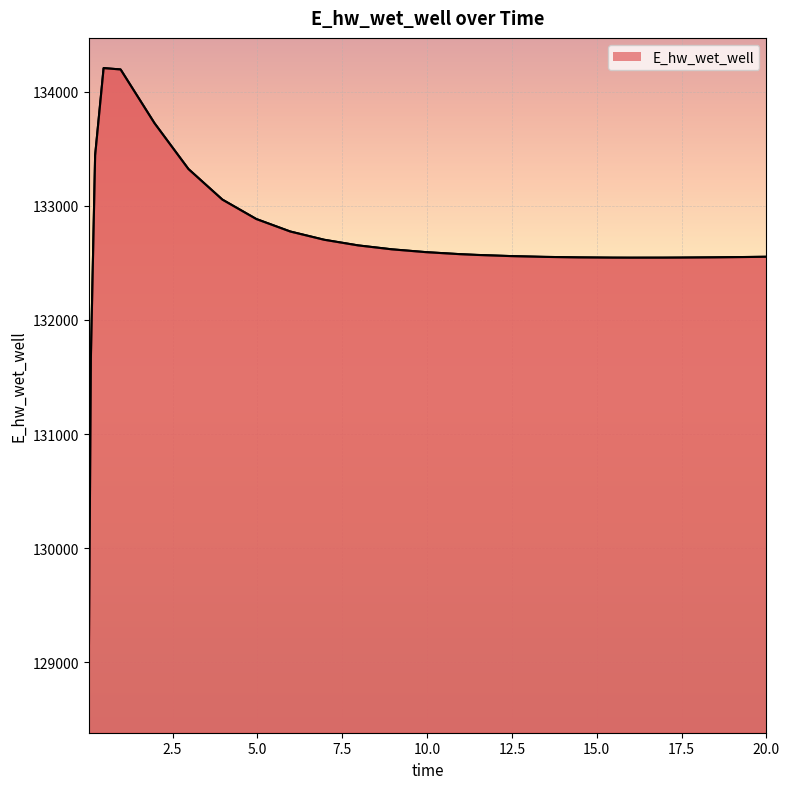

What is the difference between the maximum and minimum values?

5292.9